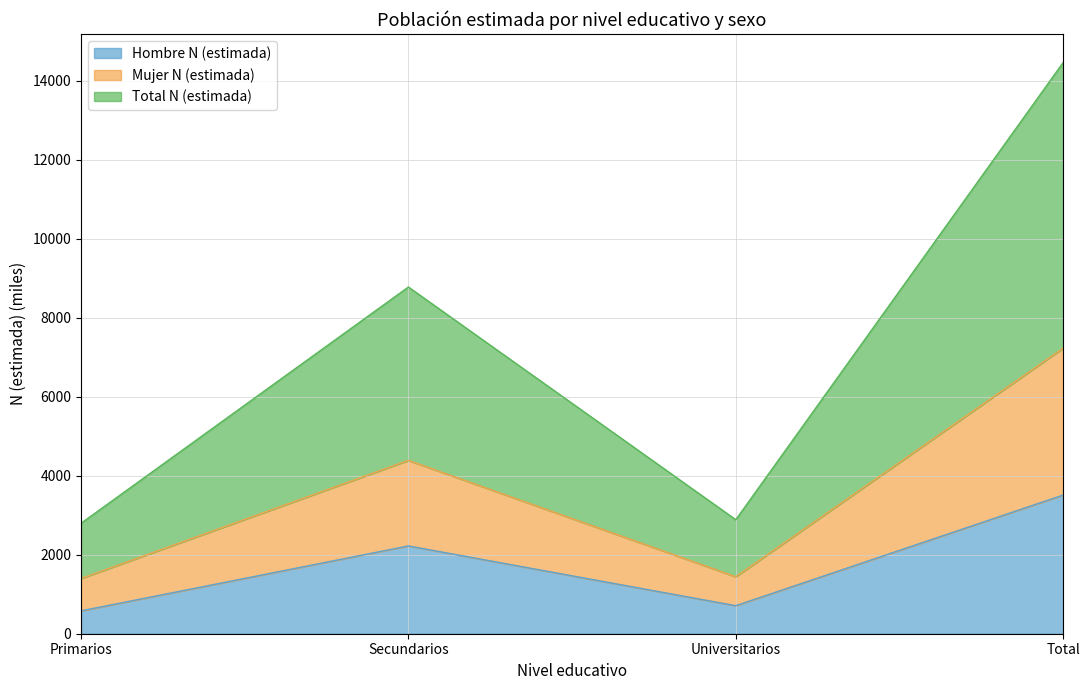

Is it true that Hombre N (estimada) equals 1219.2 at Universitarios?

False